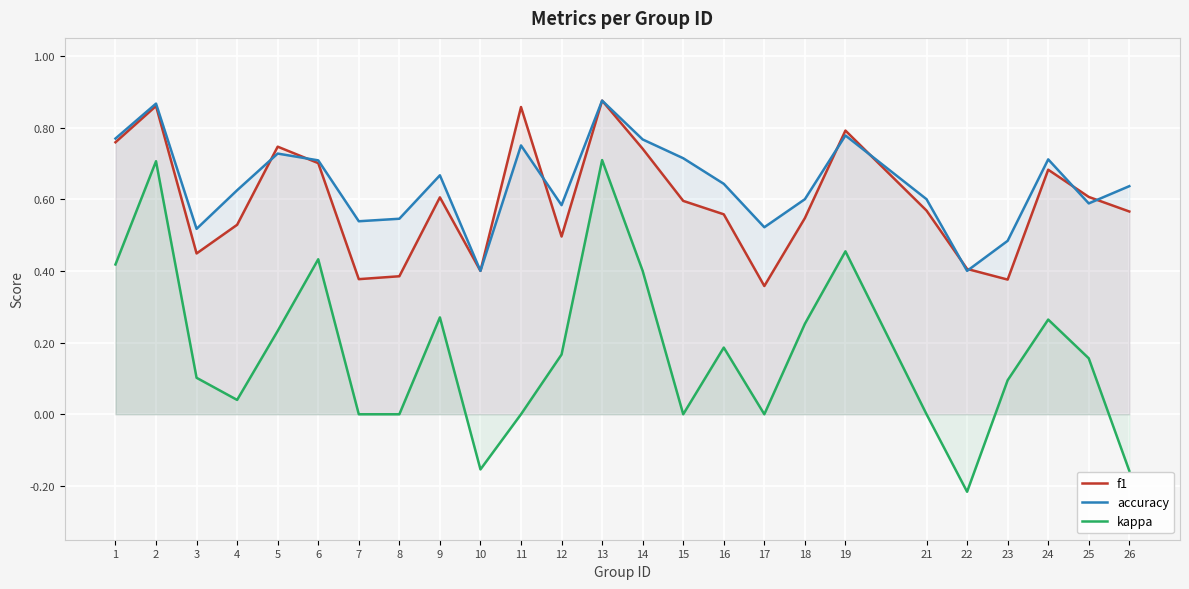

List the labels in order of f1 value, largest first.

13, 2, 11, 19, 1, 5, 14, 6, 24, 25, 9, 15, 21, 26, 16, 18, 4, 12, 3, 22, 10, 8, 7, 23, 17